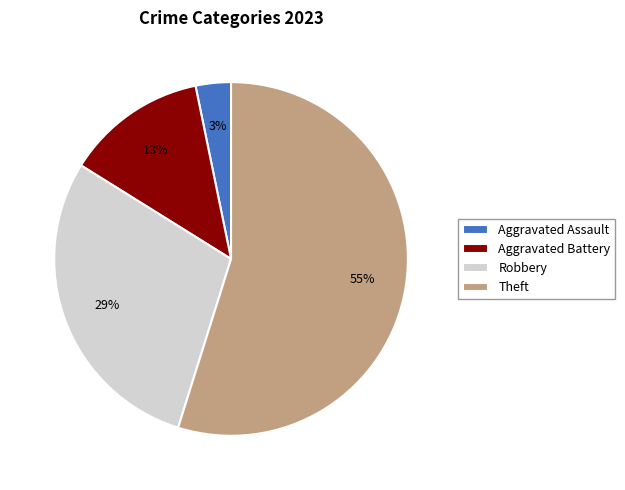

Rank the categories by value from lowest to highest.

Aggravated Assault, Aggravated Battery, Robbery, Theft